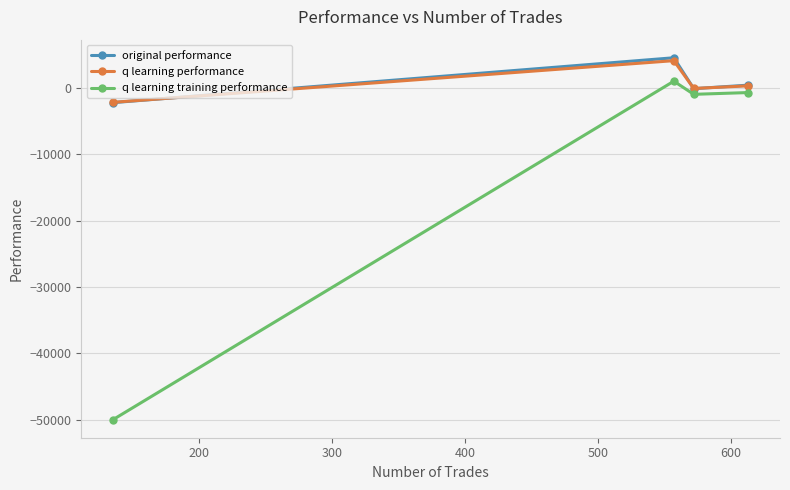

Which series has the largest range (max minus min)?

q learning training performance